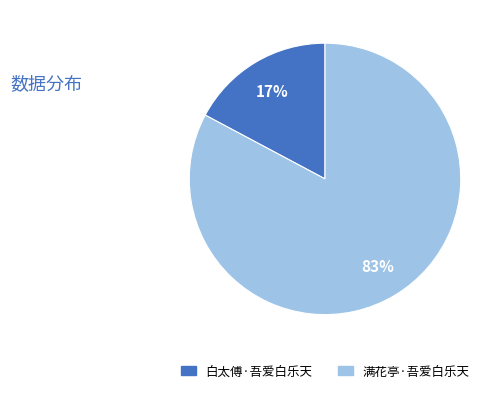

Which slice is the smallest?

白太傅·吾爱白乐天